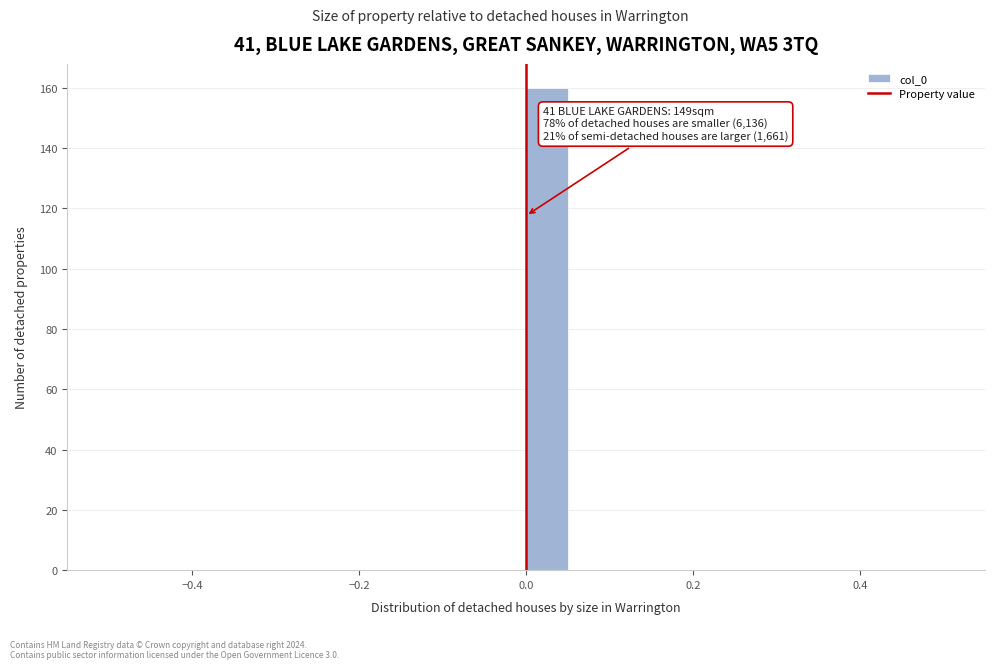

Read against the x-axis, roughly where is the centre of the tallest bar?

0.02